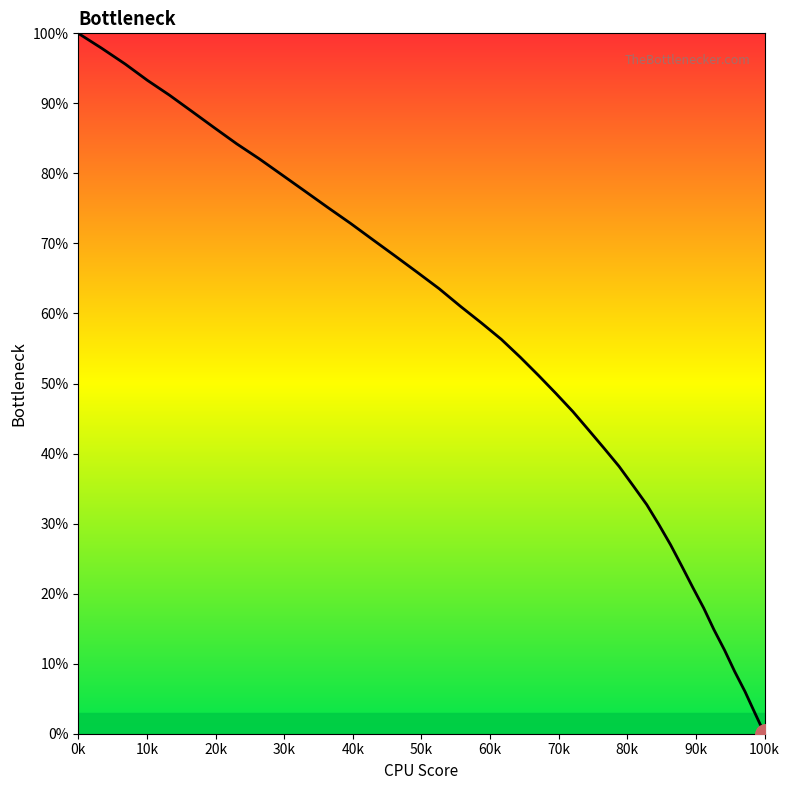

The value at 20 is 91.3. True or false?

False